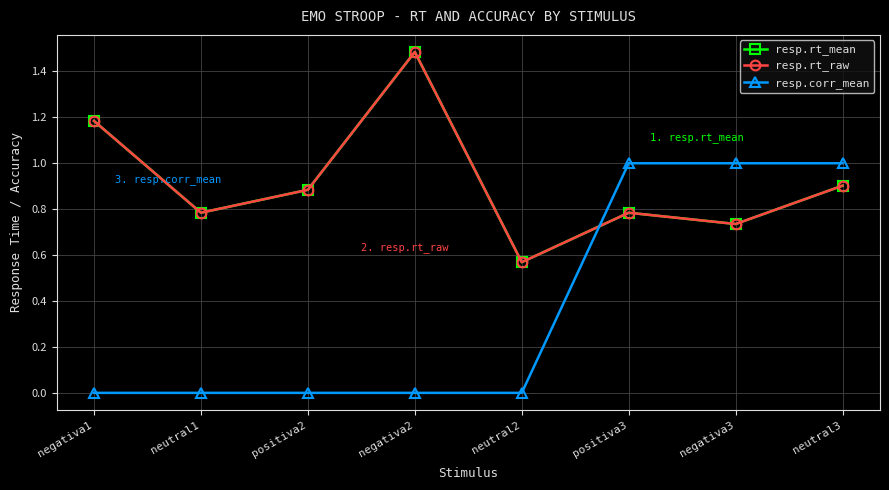

After their last crossing, which series has the higher values: resp.rt_raw or resp.rt_mean?

resp.rt_raw